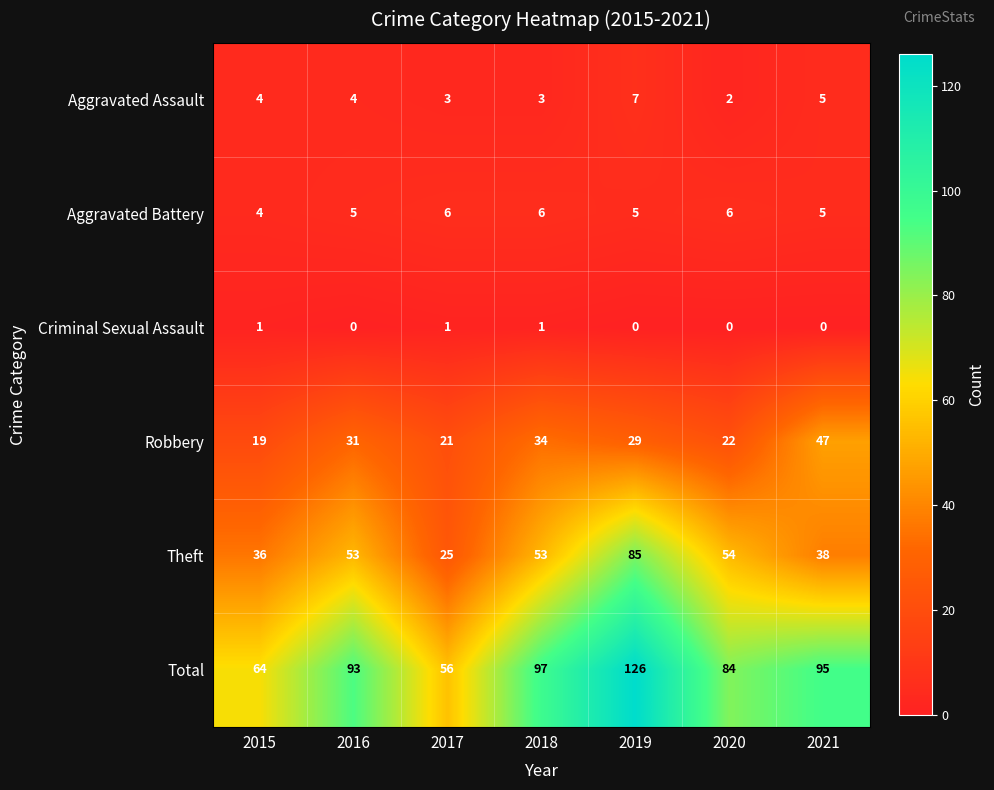

At which label does Total reach its minimum?

2017